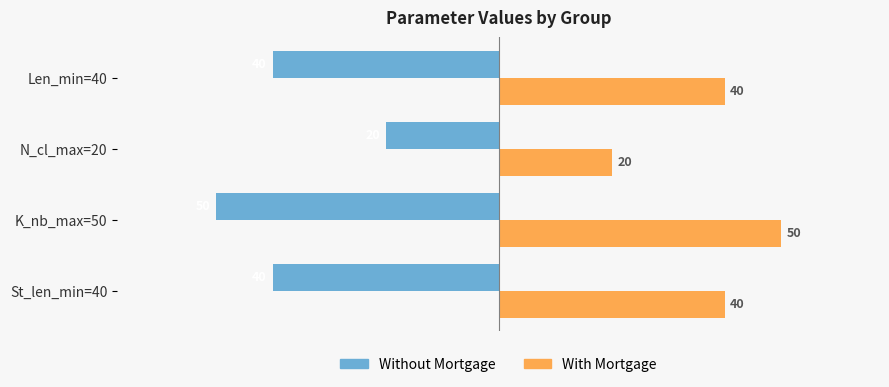

Which label corresponds to the largest value in the chart?

K_nb_max=50